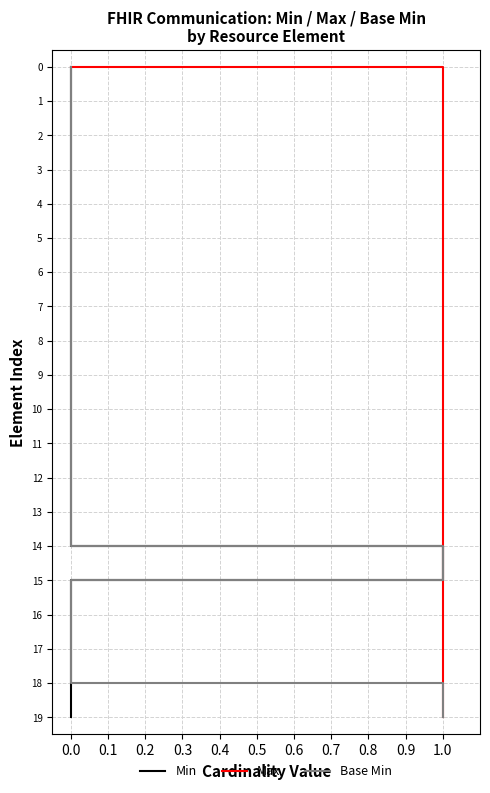

True or false: Base Min has a value of 1 at 0.0.

True